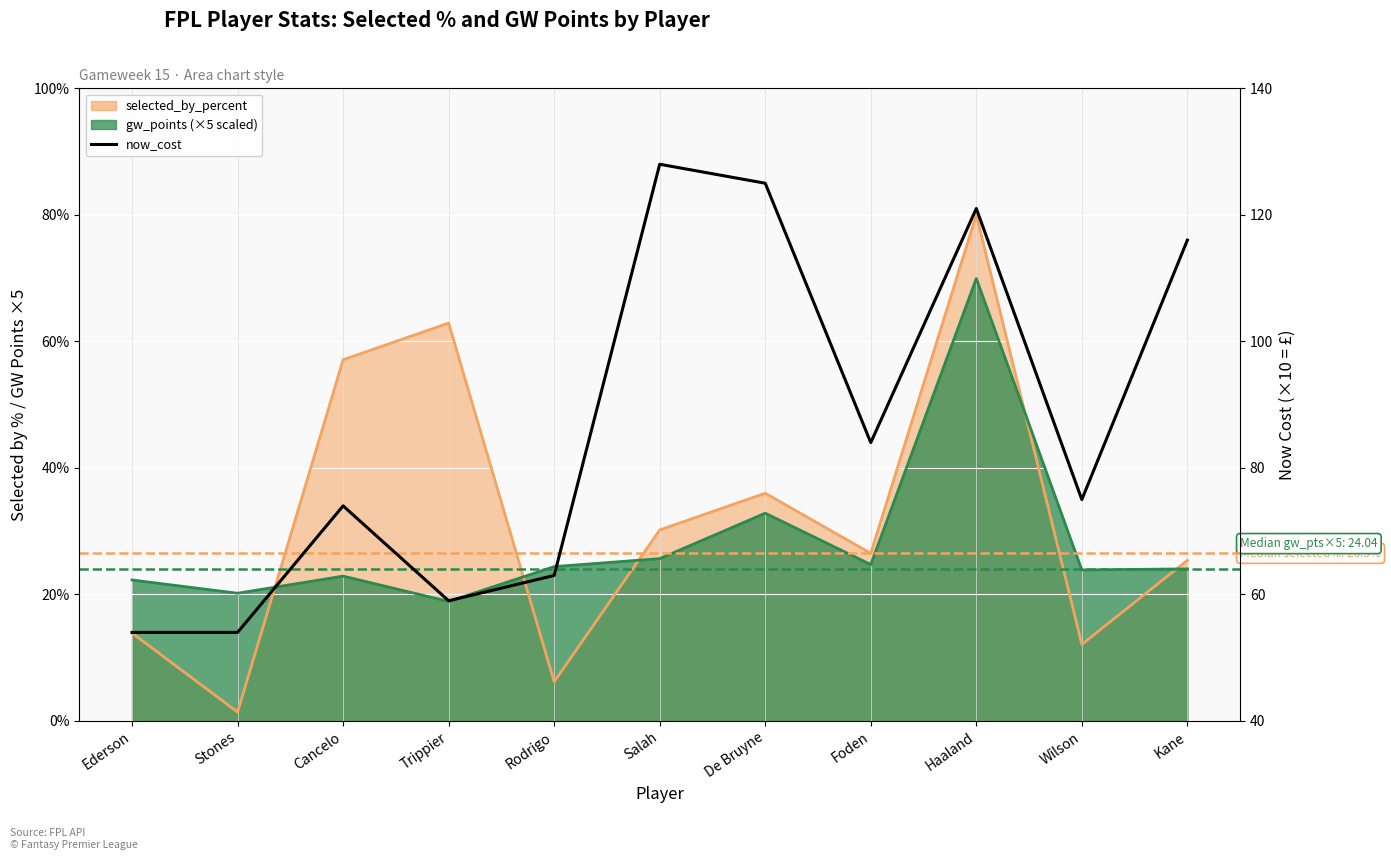

True or false: the data shows 121 at Haaland.

True